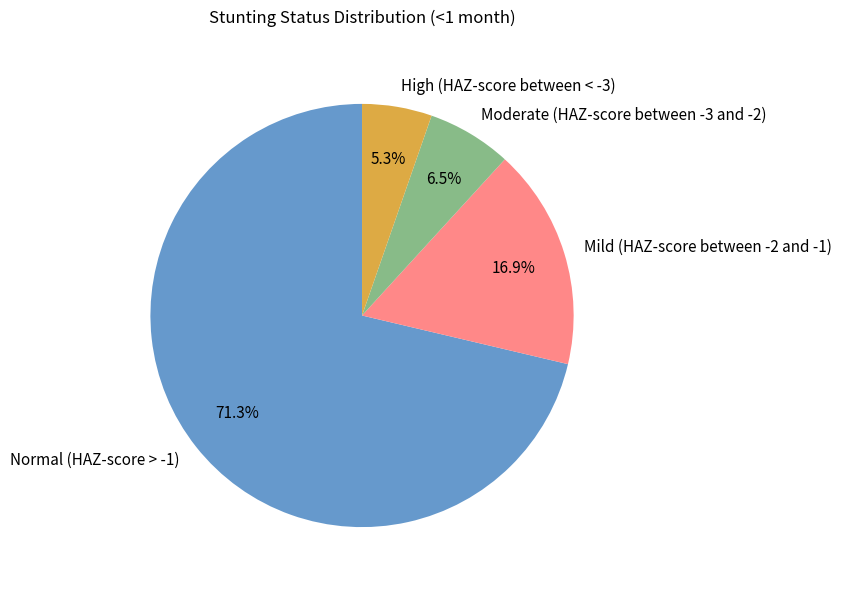

What is the majority slice?

Normal (HAZ-score > -1)